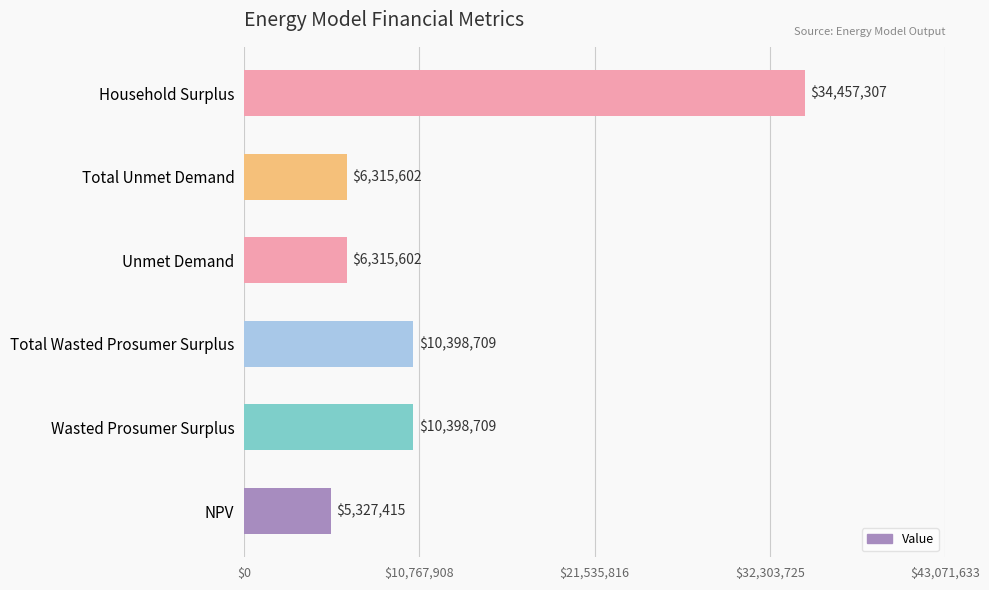

Which category has the highest value across all series?

Household Surplus